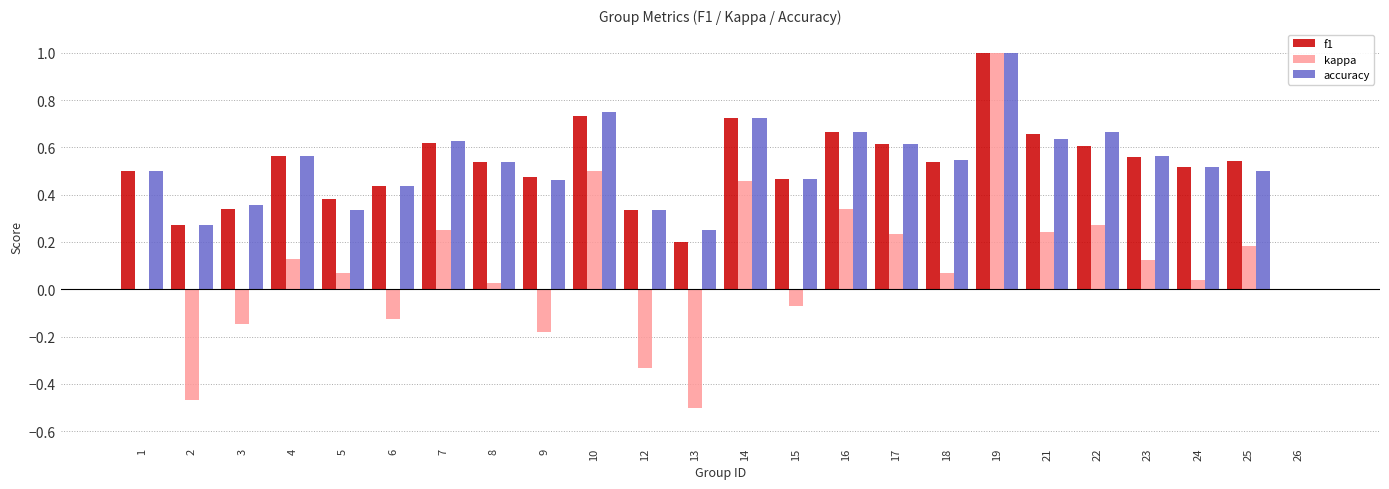

Between 4 and 6, which series saw the biggest shift?

kappa